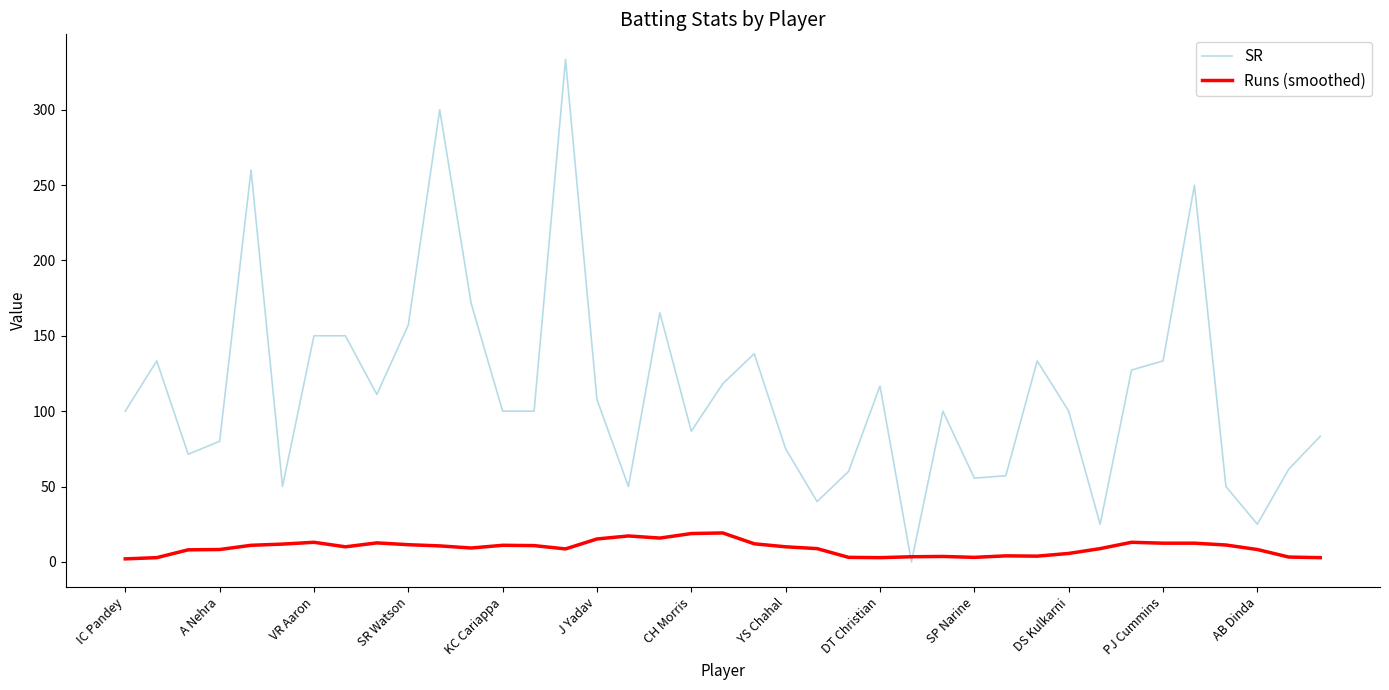

Which series has the largest range (max minus min)?

SR